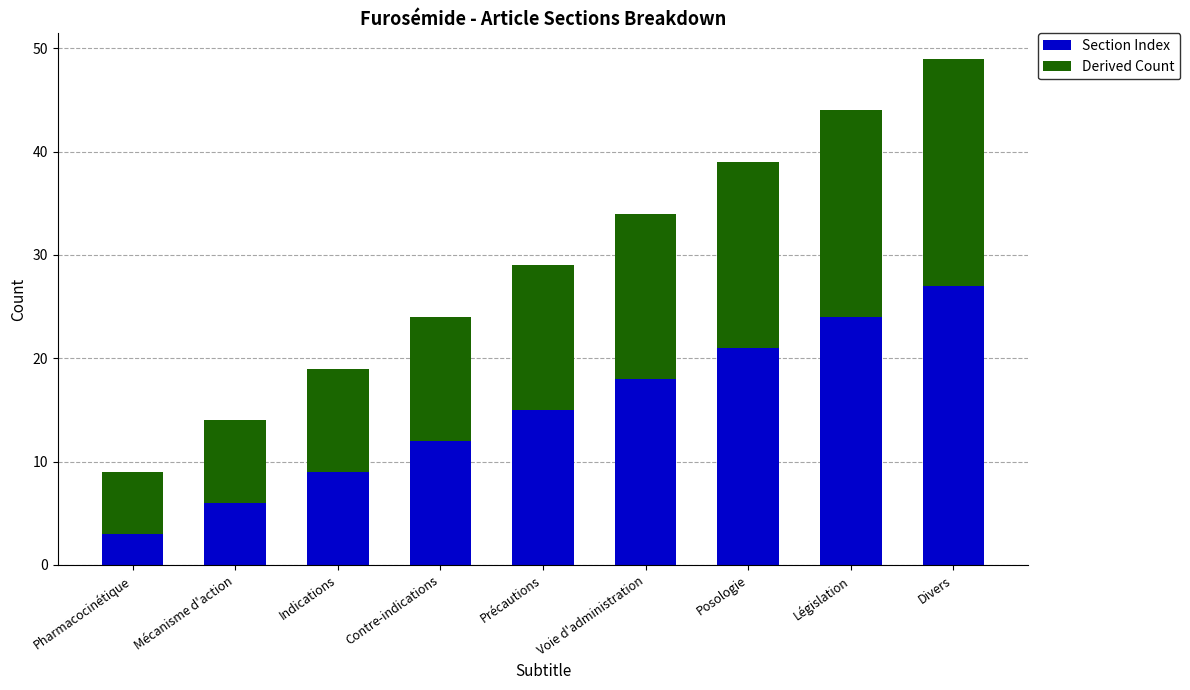

At which label is Section Index closest to 15?

Précautions